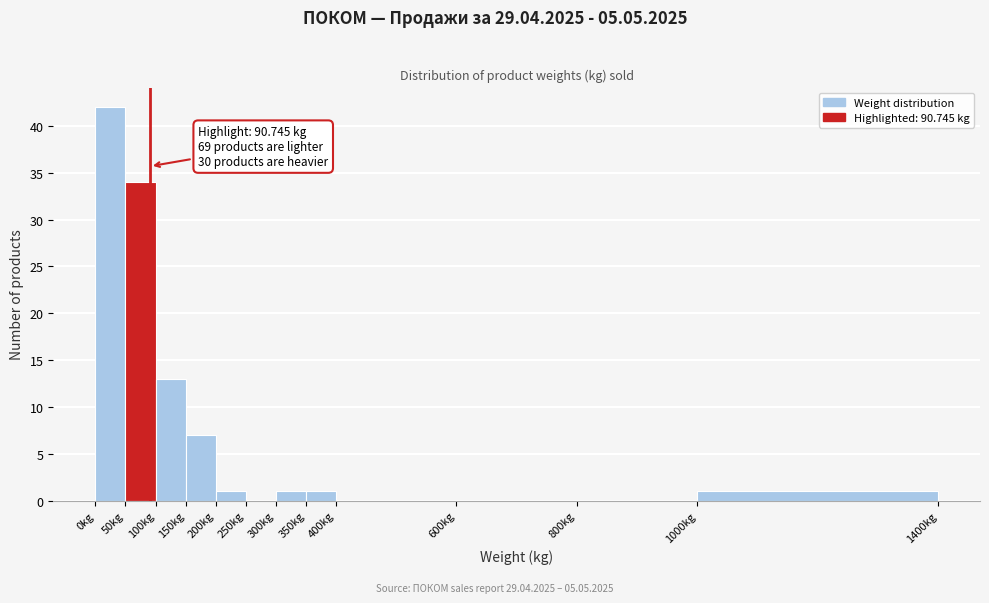

Which range on the x-axis has the tallest bar?

0 to 50